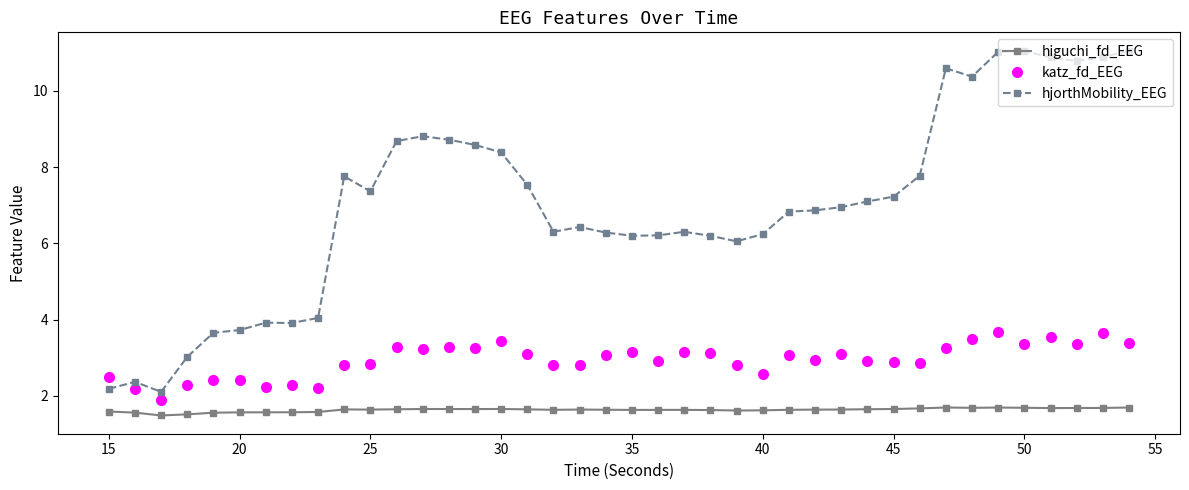

What are all the series names shown in the legend?

higuchi_fd_EEG, katz_fd_EEG, hjorthMobility_EEG